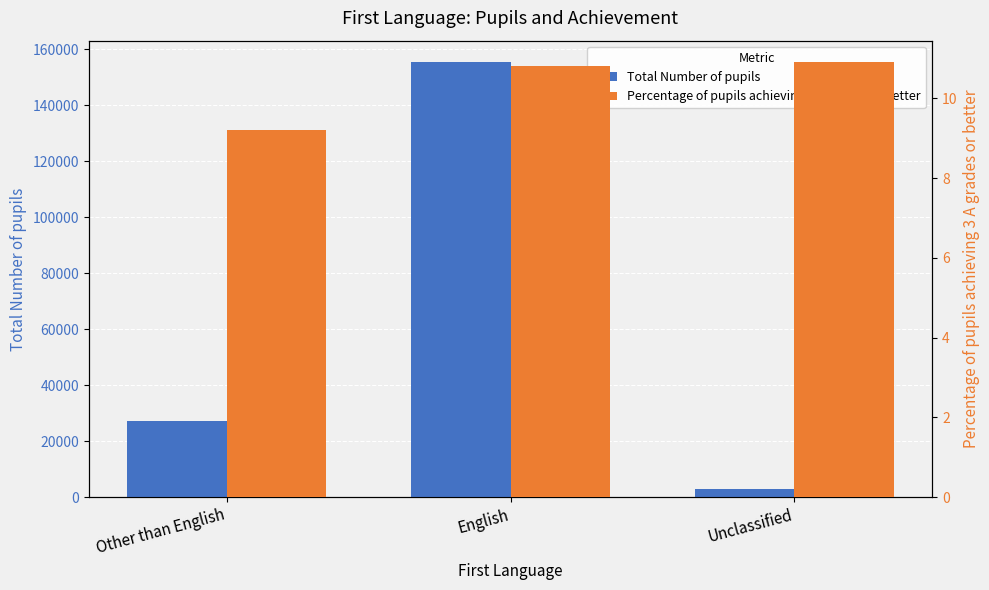

What are all the series names shown in the legend?

Total Number of pupils, Percentage of pupils achieving 3 A grades or better